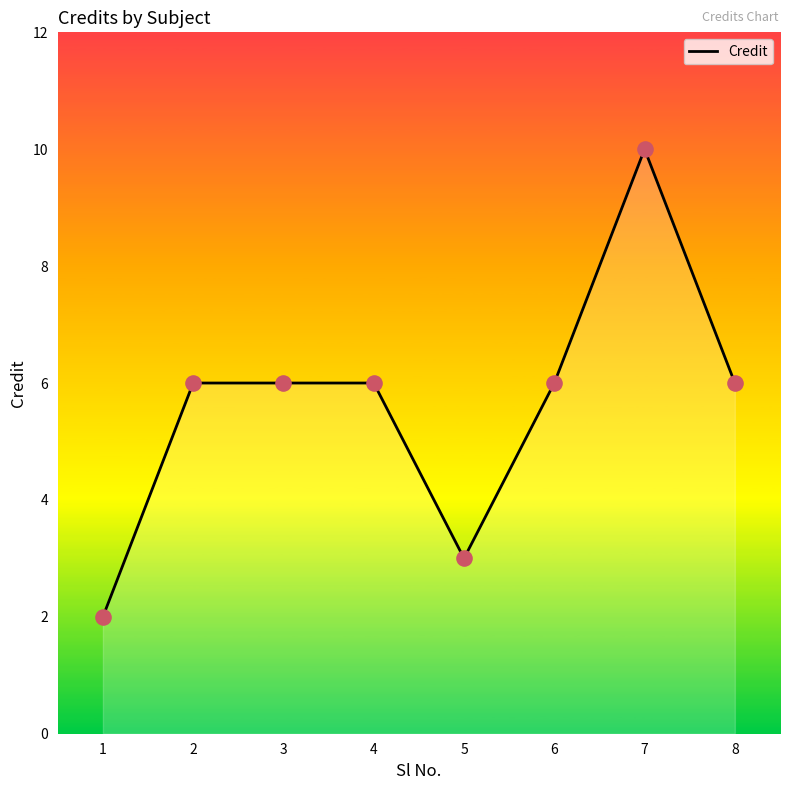

What is the ratio of the value at 5 to the value at 3?

0.5